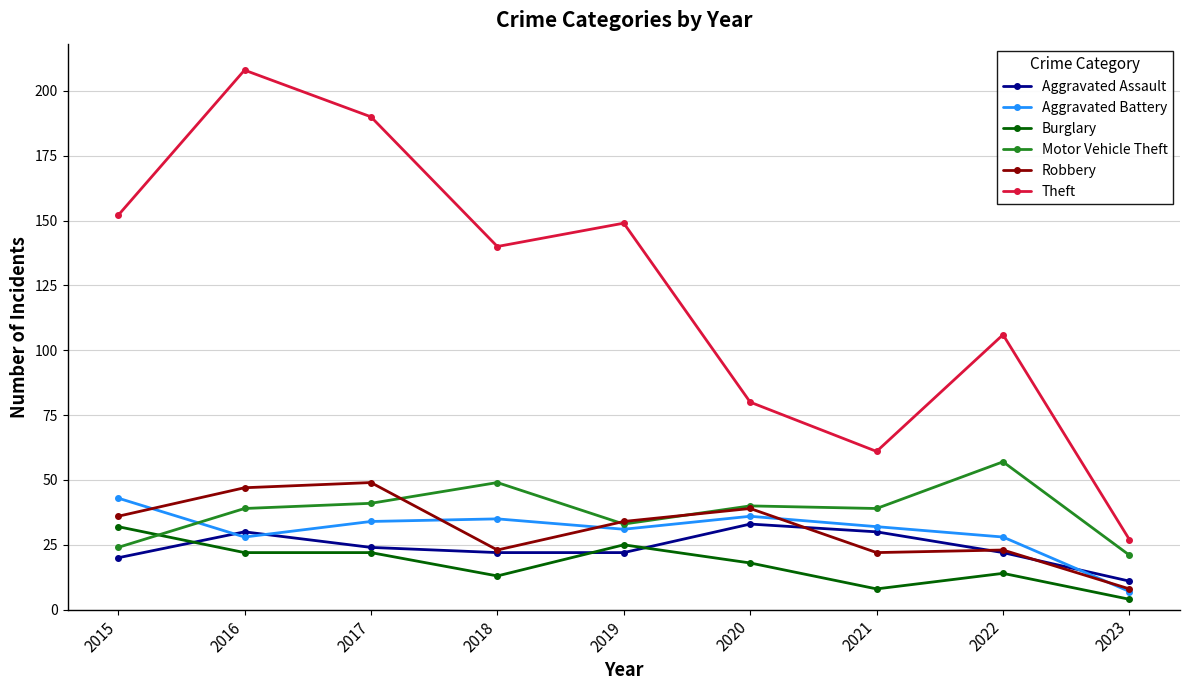

Which category has the highest value in the Motor Vehicle Theft series?

2022